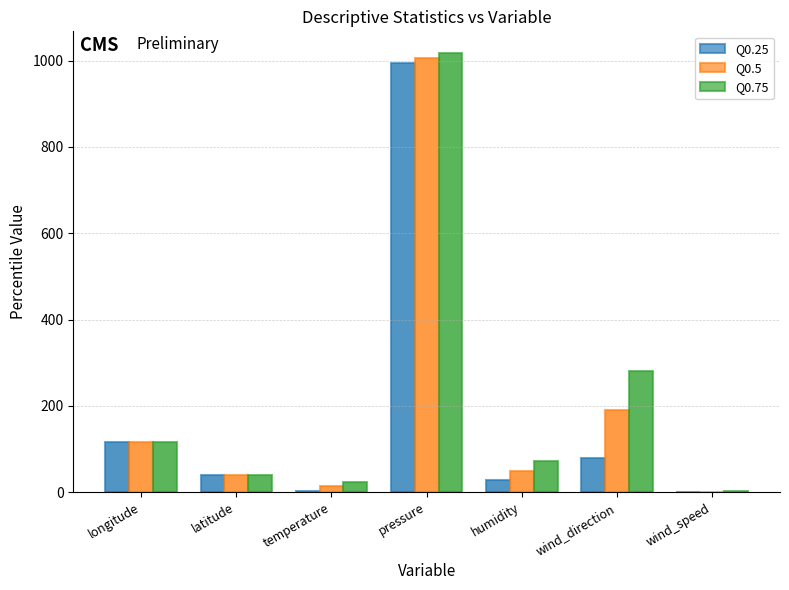

Which category has the highest value across all series?

pressure